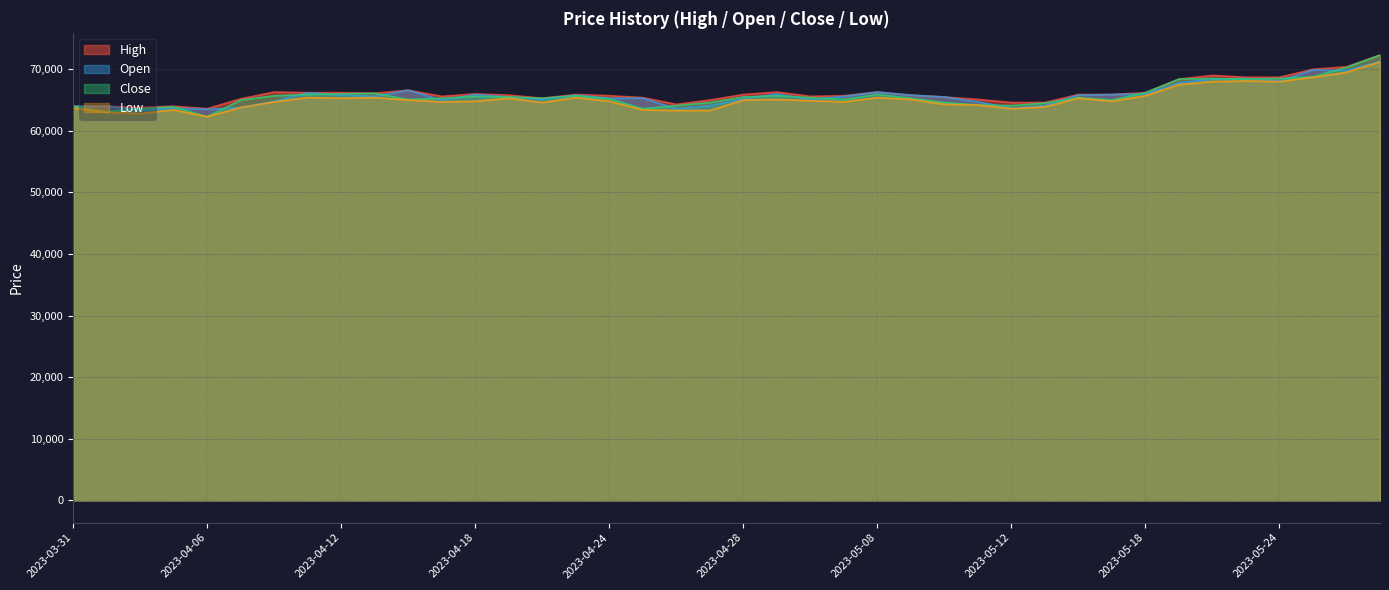

What is the total value across all series at 2023-05-19?

272100